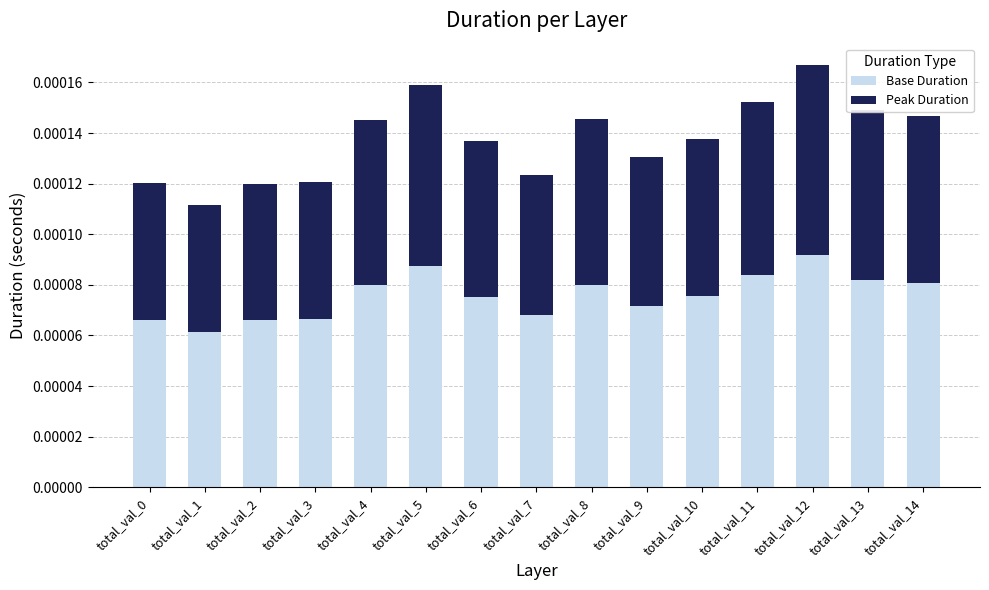

Does the chart contain any negative values?

No